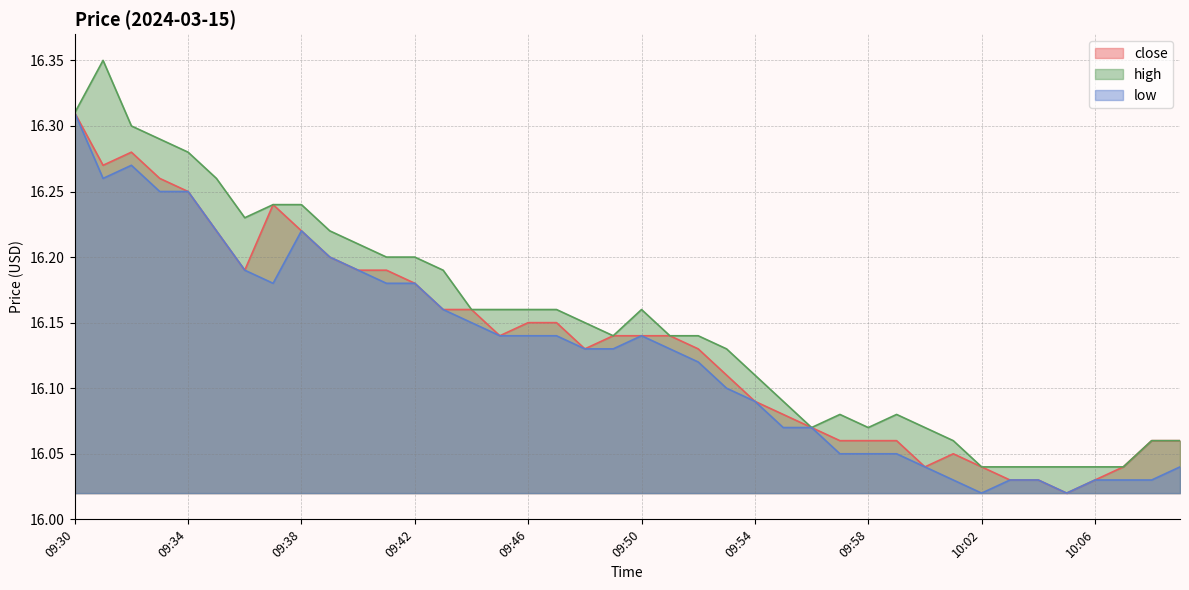

True or false: low and close intersect in this chart.

False